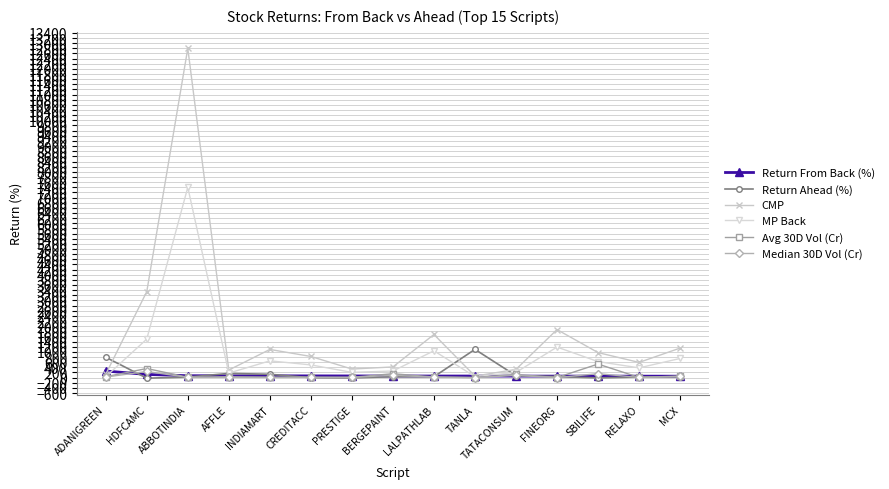

Which series has the largest range (max minus min)?

CMP